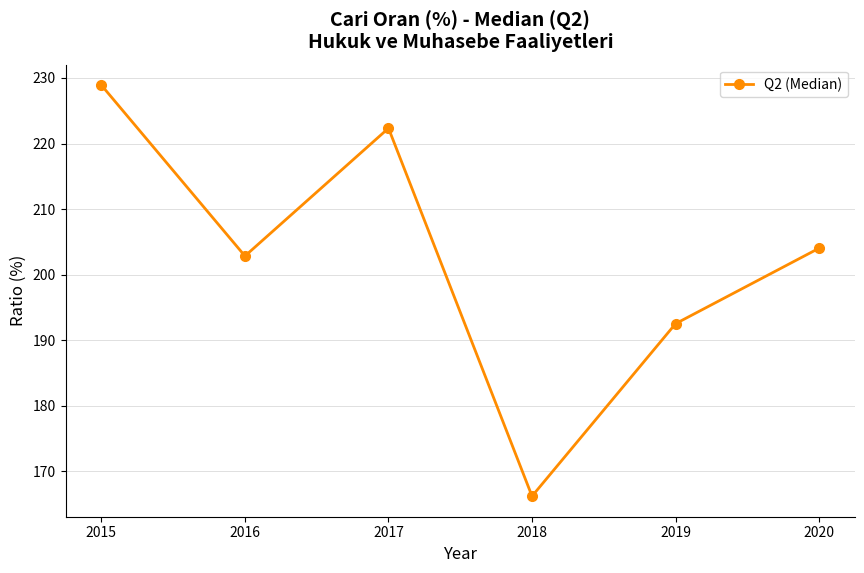

Rank the categories by value from lowest to highest.

2018, 2019, 2016, 2020, 2017, 2015